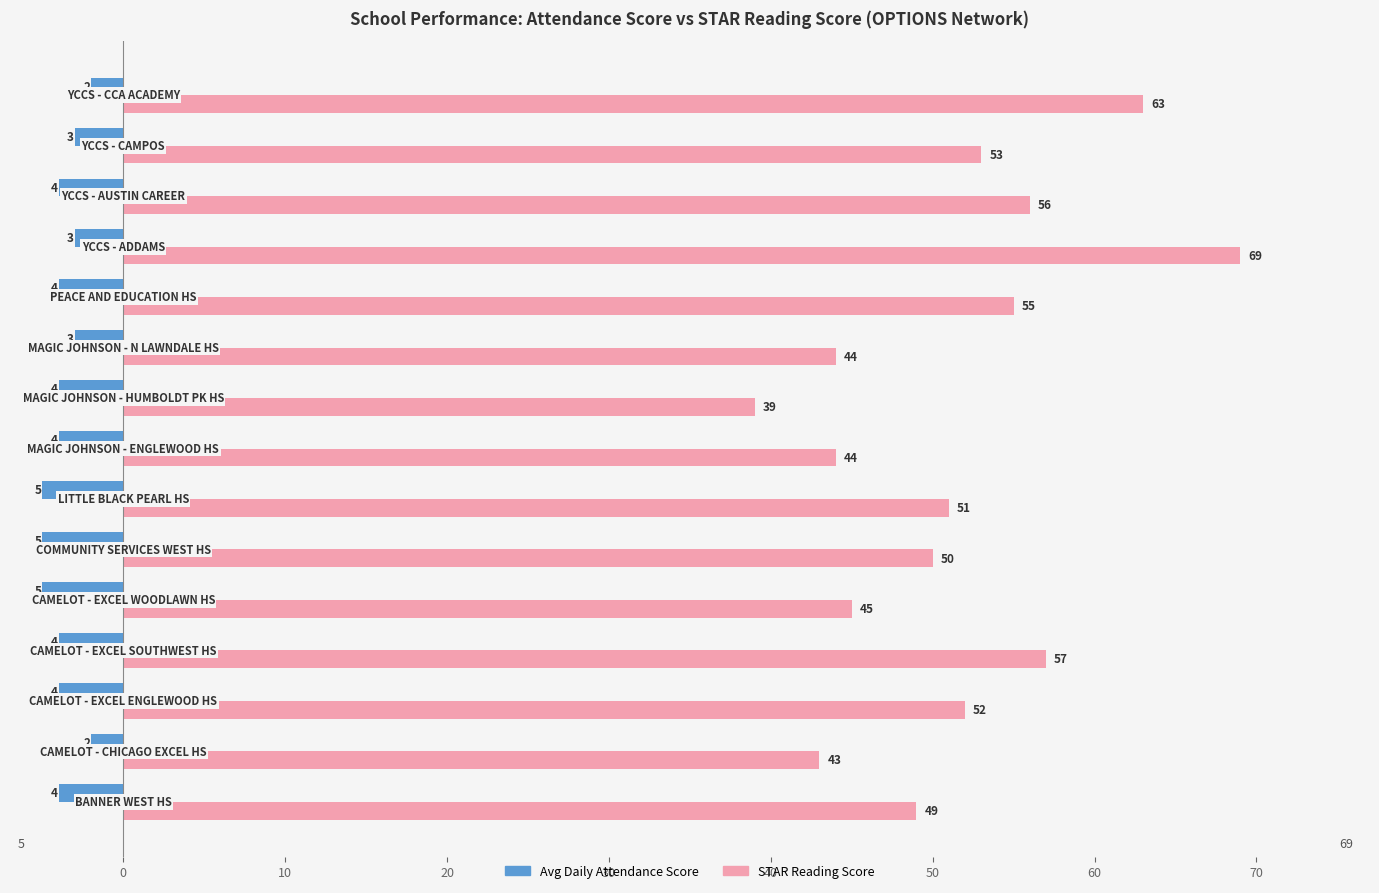

At how many categories does at least one series exceed 27?

15